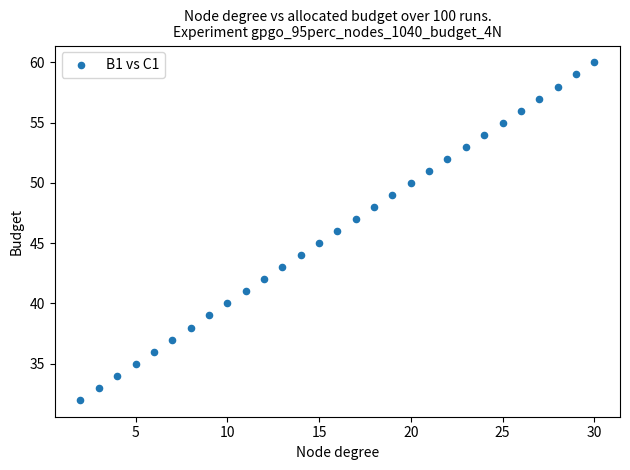

What is the range of Y values (max minus min)?

28